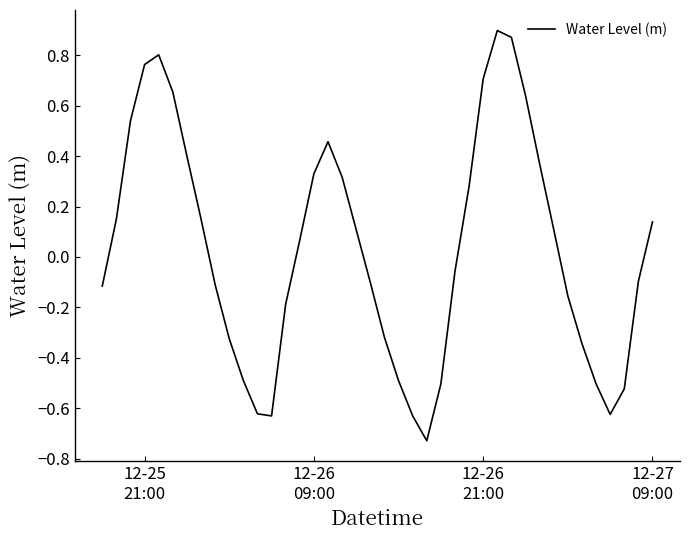

What is the difference between the maximum and second lowest values?

1.5